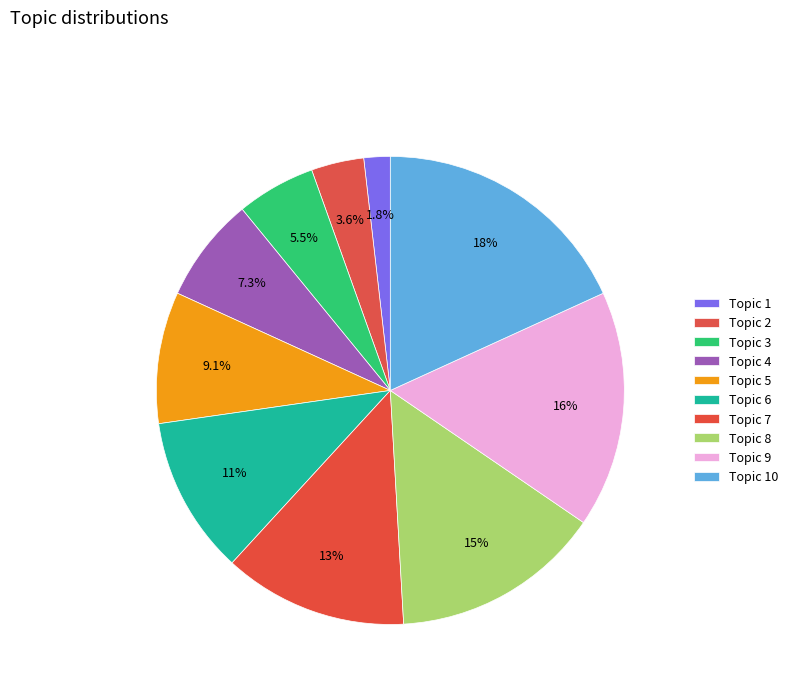

Which category has the smallest portion of the pie?

Topic 1